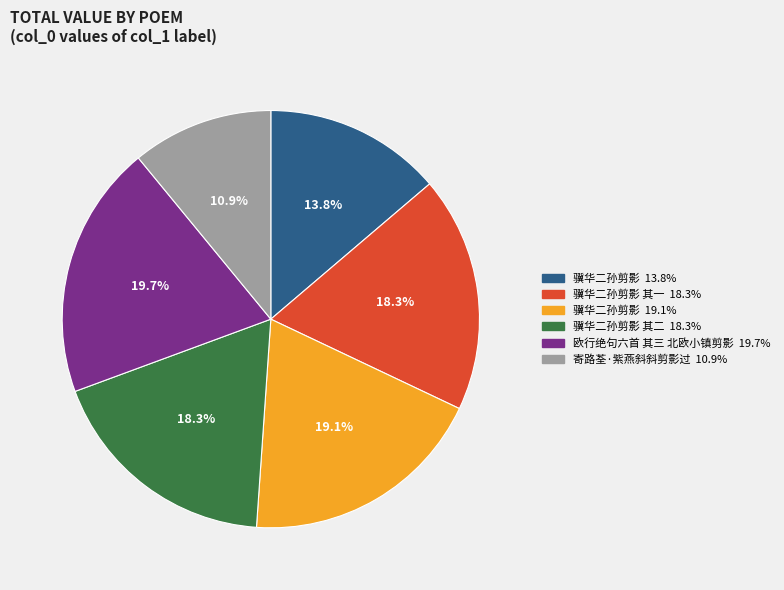

Is there any slice that represents more than half of the pie?

No